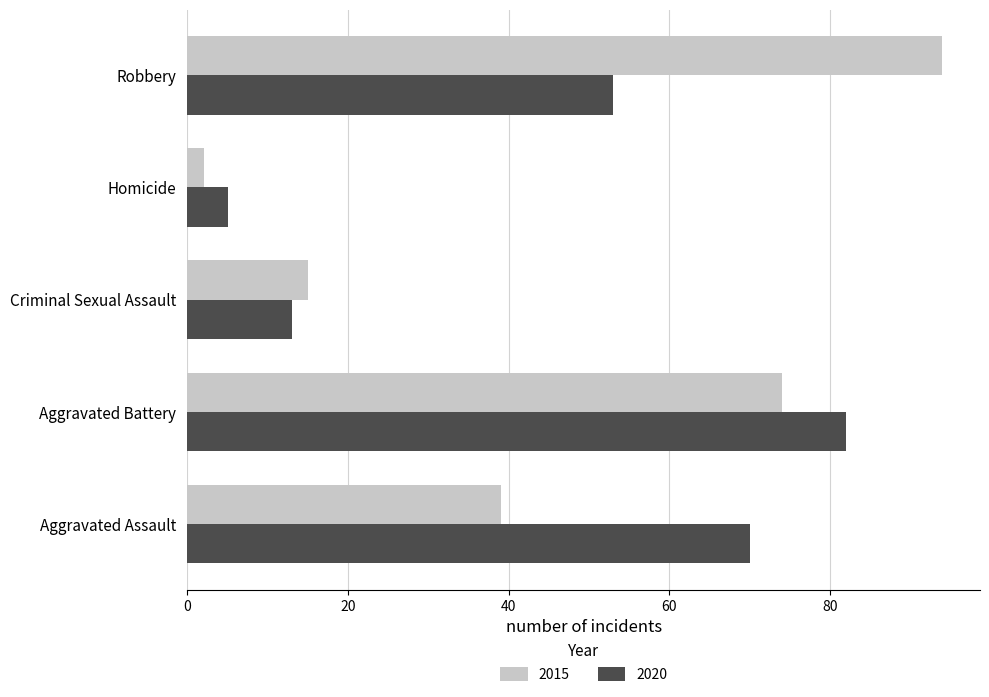

Which series has the widest spread of values?

2015